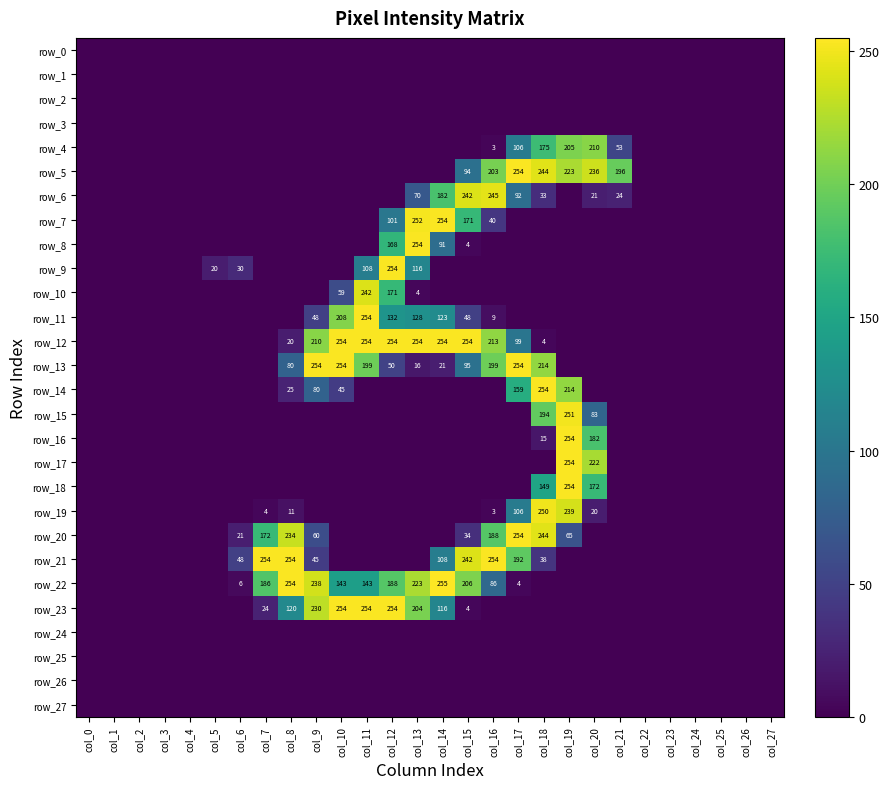

Reading left to right, list all the values displayed in this chart.

row_0: col_0=0	col_1=0	col_2=0	col_3=0	col_4=0	col_5=0	col_6=0	col_7=0	col_8=0	col_9=0	col_10=0	col_11=0	col_12=0	col_13=0	col_14=0	col_15=0	col_16=0	col_17=0	col_18=0	col_19=0	col_20=0	col_21=0	col_22=0	col_23=0	col_24=0	col_25=0	col_26=0	col_27=0
row_1: col_0=0	col_1=0	col_2=0	col_3=0	col_4=0	col_5=0	col_6=0	col_7=0	col_8=0	col_9=0	col_10=0	col_11=0	col_12=0	col_13=0	col_14=0	col_15=0	col_16=0	col_17=0	col_18=0	col_19=0	col_20=0	col_21=0	col_22=0	col_23=0	col_24=0	col_25=0	col_26=0	col_27=0
row_2: col_0=0	col_1=0	col_2=0	col_3=0	col_4=0	col_5=0	col_6=0	col_7=0	col_8=0	col_9=0	col_10=0	col_11=0	col_12=0	col_13=0	col_14=0	col_15=0	col_16=0	col_17=0	col_18=0	col_19=0	col_20=0	col_21=0	col_22=0	col_23=0	col_24=0	col_25=0	col_26=0	col_27=0
row_3: col_0=0	col_1=0	col_2=0	col_3=0	col_4=0	col_5=0	col_6=0	col_7=0	col_8=0	col_9=0	col_10=0	col_11=0	col_12=0	col_13=0	col_14=0	col_15=0	col_16=0	col_17=0	col_18=0	col_19=0	col_20=0	col_21=0	col_22=0	col_23=0	col_24=0	col_25=0	col_26=0	col_27=0
row_4: col_0=0	col_1=0	col_2=0	col_3=0	col_4=0	col_5=0	col_6=0	col_7=0	col_8=0	col_9=0	col_10=0	col_11=0	col_12=0	col_13=0	col_14=0	col_15=0	col_16=3	col_17=106	col_18=175	col_19=205	col_20=210	col_21=53	col_22=0	col_23=0	col_24=0	col_25=0	col_26=0	col_27=0
row_5: col_0=0	col_1=0	col_2=0	col_3=0	col_4=0	col_5=0	col_6=0	col_7=0	col_8=0	col_9=0	col_10=0	col_11=0	col_12=0	col_13=0	col_14=0	col_15=94	col_16=203	col_17=254	col_18=244	col_19=223	col_20=236	col_21=196	col_22=0	col_23=0	col_24=0	col_25=0	col_26=0	col_27=0
row_6: col_0=0	col_1=0	col_2=0	col_3=0	col_4=0	col_5=0	col_6=0	col_7=0	col_8=0	col_9=0	col_10=0	col_11=0	col_12=0	col_13=70	col_14=182	col_15=242	col_16=245	col_17=92	col_18=33	col_19=0	col_20=21	col_21=24	col_22=0	col_23=0	col_24=0	col_25=0	col_26=0	col_27=0
row_7: col_0=0	col_1=0	col_2=0	col_3=0	col_4=0	col_5=0	col_6=0	col_7=0	col_8=0	col_9=0	col_10=0	col_11=0	col_12=101	col_13=252	col_14=254	col_15=171	col_16=40	col_17=0	col_18=0	col_19=0	col_20=0	col_21=0	col_22=0	col_23=0	col_24=0	col_25=0	col_26=0	col_27=0
row_8: col_0=0	col_1=0	col_2=0	col_3=0	col_4=0	col_5=0	col_6=0	col_7=0	col_8=0	col_9=0	col_10=0	col_11=0	col_12=168	col_13=254	col_14=91	col_15=4	col_16=0	col_17=0	col_18=0	col_19=0	col_20=0	col_21=0	col_22=0	col_23=0	col_24=0	col_25=0	col_26=0	col_27=0
row_9: col_0=0	col_1=0	col_2=0	col_3=0	col_4=0	col_5=20	col_6=30	col_7=0	col_8=0	col_9=0	col_10=0	col_11=108	col_12=254	col_13=116	col_14=0	col_15=0	col_16=0	col_17=0	col_18=0	col_19=0	col_20=0	col_21=0	col_22=0	col_23=0	col_24=0	col_25=0	col_26=0	col_27=0
row_10: col_0=0	col_1=0	col_2=0	col_3=0	col_4=0	col_5=0	col_6=0	col_7=0	col_8=0	col_9=0	col_10=59	col_11=242	col_12=171	col_13=4	col_14=0	col_15=0	col_16=0	col_17=0	col_18=0	col_19=0	col_20=0	col_21=0	col_22=0	col_23=0	col_24=0	col_25=0	col_26=0	col_27=0
row_11: col_0=0	col_1=0	col_2=0	col_3=0	col_4=0	col_5=0	col_6=0	col_7=0	col_8=0	col_9=48	col_10=208	col_11=254	col_12=132	col_13=128	col_14=123	col_15=48	col_16=9	col_17=0	col_18=0	col_19=0	col_20=0	col_21=0	col_22=0	col_23=0	col_24=0	col_25=0	col_26=0	col_27=0
row_12: col_0=0	col_1=0	col_2=0	col_3=0	col_4=0	col_5=0	col_6=0	col_7=0	col_8=20	col_9=210	col_10=254	col_11=254	col_12=254	col_13=254	col_14=254	col_15=254	col_16=213	col_17=99	col_18=4	col_19=0	col_20=0	col_21=0	col_22=0	col_23=0	col_24=0	col_25=0	col_26=0	col_27=0
row_13: col_0=0	col_1=0	col_2=0	col_3=0	col_4=0	col_5=0	col_6=0	col_7=0	col_8=80	col_9=254	col_10=254	col_11=199	col_12=50	col_13=16	col_14=21	col_15=95	col_16=199	col_17=254	col_18=214	col_19=0	col_20=0	col_21=0	col_22=0	col_23=0	col_24=0	col_25=0	col_26=0	col_27=0
row_14: col_0=0	col_1=0	col_2=0	col_3=0	col_4=0	col_5=0	col_6=0	col_7=0	col_8=25	col_9=80	col_10=45	col_11=0	col_12=0	col_13=0	col_14=0	col_15=0	col_16=0	col_17=159	col_18=254	col_19=214	col_20=0	col_21=0	col_22=0	col_23=0	col_24=0	col_25=0	col_26=0	col_27=0
row_15: col_0=0	col_1=0	col_2=0	col_3=0	col_4=0	col_5=0	col_6=0	col_7=0	col_8=0	col_9=0	col_10=0	col_11=0	col_12=0	col_13=0	col_14=0	col_15=0	col_16=0	col_17=0	col_18=194	col_19=251	col_20=83	col_21=0	col_22=0	col_23=0	col_24=0	col_25=0	col_26=0	col_27=0
row_16: col_0=0	col_1=0	col_2=0	col_3=0	col_4=0	col_5=0	col_6=0	col_7=0	col_8=0	col_9=0	col_10=0	col_11=0	col_12=0	col_13=0	col_14=0	col_15=0	col_16=0	col_17=0	col_18=15	col_19=254	col_20=182	col_21=0	col_22=0	col_23=0	col_24=0	col_25=0	col_26=0	col_27=0
row_17: col_0=0	col_1=0	col_2=0	col_3=0	col_4=0	col_5=0	col_6=0	col_7=0	col_8=0	col_9=0	col_10=0	col_11=0	col_12=0	col_13=0	col_14=0	col_15=0	col_16=0	col_17=0	col_18=0	col_19=254	col_20=222	col_21=0	col_22=0	col_23=0	col_24=0	col_25=0	col_26=0	col_27=0
row_18: col_0=0	col_1=0	col_2=0	col_3=0	col_4=0	col_5=0	col_6=0	col_7=0	col_8=0	col_9=0	col_10=0	col_11=0	col_12=0	col_13=0	col_14=0	col_15=0	col_16=0	col_17=0	col_18=149	col_19=254	col_20=172	col_21=0	col_22=0	col_23=0	col_24=0	col_25=0	col_26=0	col_27=0
row_19: col_0=0	col_1=0	col_2=0	col_3=0	col_4=0	col_5=0	col_6=0	col_7=4	col_8=11	col_9=0	col_10=0	col_11=0	col_12=0	col_13=0	col_14=0	col_15=0	col_16=3	col_17=106	col_18=250	col_19=239	col_20=20	col_21=0	col_22=0	col_23=0	col_24=0	col_25=0	col_26=0	col_27=0
row_20: col_0=0	col_1=0	col_2=0	col_3=0	col_4=0	col_5=0	col_6=21	col_7=172	col_8=234	col_9=60	col_10=0	col_11=0	col_12=0	col_13=0	col_14=0	col_15=34	col_16=188	col_17=254	col_18=244	col_19=65	col_20=0	col_21=0	col_22=0	col_23=0	col_24=0	col_25=0	col_26=0	col_27=0
row_21: col_0=0	col_1=0	col_2=0	col_3=0	col_4=0	col_5=0	col_6=48	col_7=254	col_8=254	col_9=45	col_10=0	col_11=0	col_12=0	col_13=0	col_14=108	col_15=242	col_16=254	col_17=192	col_18=38	col_19=0	col_20=0	col_21=0	col_22=0	col_23=0	col_24=0	col_25=0	col_26=0	col_27=0
row_22: col_0=0	col_1=0	col_2=0	col_3=0	col_4=0	col_5=0	col_6=6	col_7=186	col_8=254	col_9=238	col_10=143	col_11=143	col_12=188	col_13=223	col_14=255	col_15=206	col_16=86	col_17=4	col_18=0	col_19=0	col_20=0	col_21=0	col_22=0	col_23=0	col_24=0	col_25=0	col_26=0	col_27=0
row_23: col_0=0	col_1=0	col_2=0	col_3=0	col_4=0	col_5=0	col_6=0	col_7=24	col_8=120	col_9=230	col_10=254	col_11=254	col_12=254	col_13=204	col_14=116	col_15=4	col_16=0	col_17=0	col_18=0	col_19=0	col_20=0	col_21=0	col_22=0	col_23=0	col_24=0	col_25=0	col_26=0	col_27=0
row_24: col_0=0	col_1=0	col_2=0	col_3=0	col_4=0	col_5=0	col_6=0	col_7=0	col_8=0	col_9=0	col_10=0	col_11=0	col_12=0	col_13=0	col_14=0	col_15=0	col_16=0	col_17=0	col_18=0	col_19=0	col_20=0	col_21=0	col_22=0	col_23=0	col_24=0	col_25=0	col_26=0	col_27=0
row_25: col_0=0	col_1=0	col_2=0	col_3=0	col_4=0	col_5=0	col_6=0	col_7=0	col_8=0	col_9=0	col_10=0	col_11=0	col_12=0	col_13=0	col_14=0	col_15=0	col_16=0	col_17=0	col_18=0	col_19=0	col_20=0	col_21=0	col_22=0	col_23=0	col_24=0	col_25=0	col_26=0	col_27=0
row_26: col_0=0	col_1=0	col_2=0	col_3=0	col_4=0	col_5=0	col_6=0	col_7=0	col_8=0	col_9=0	col_10=0	col_11=0	col_12=0	col_13=0	col_14=0	col_15=0	col_16=0	col_17=0	col_18=0	col_19=0	col_20=0	col_21=0	col_22=0	col_23=0	col_24=0	col_25=0	col_26=0	col_27=0
row_27: col_0=0	col_1=0	col_2=0	col_3=0	col_4=0	col_5=0	col_6=0	col_7=0	col_8=0	col_9=0	col_10=0	col_11=0	col_12=0	col_13=0	col_14=0	col_15=0	col_16=0	col_17=0	col_18=0	col_19=0	col_20=0	col_21=0	col_22=0	col_23=0	col_24=0	col_25=0	col_26=0	col_27=0